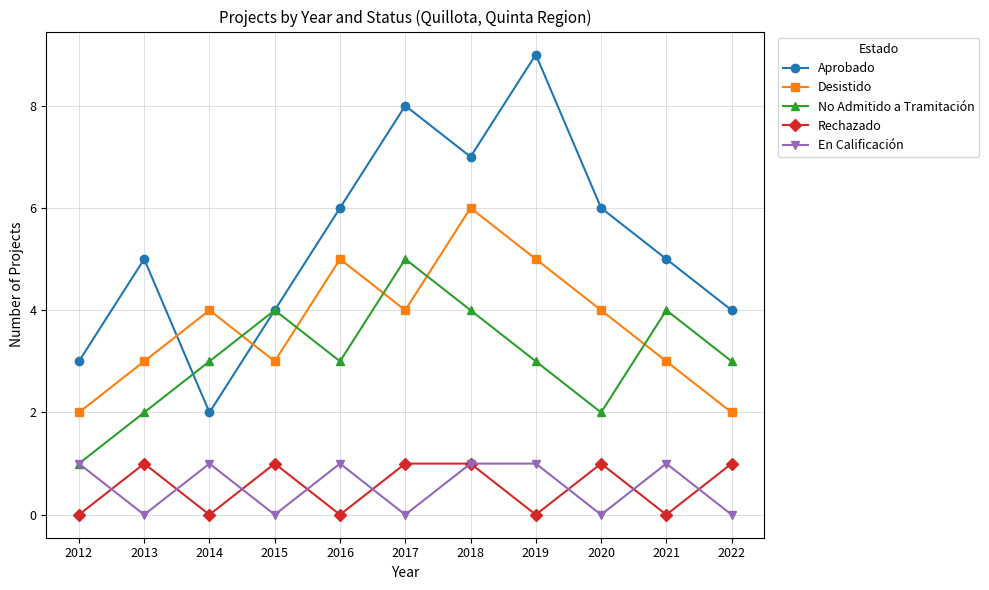

Which series has the largest range (max minus min)?

Aprobado